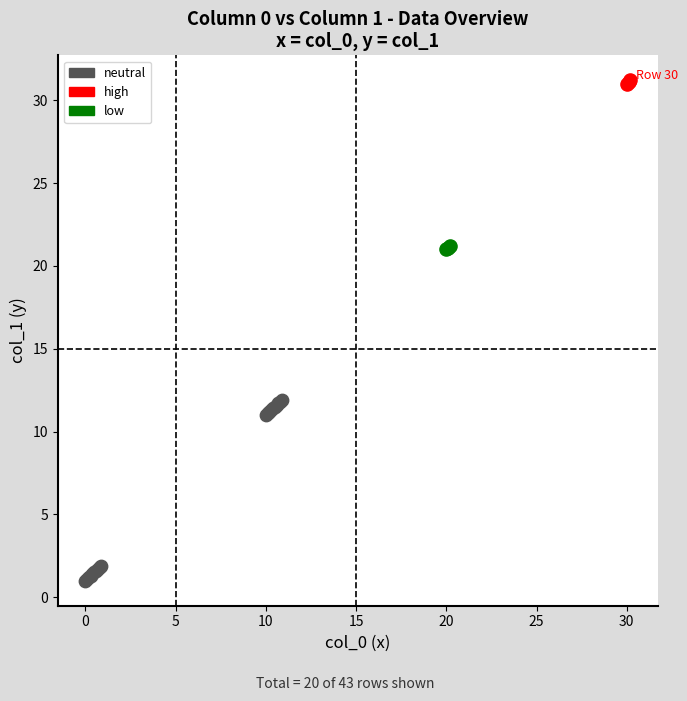

Which series has the widest spread of Y values?

neutral